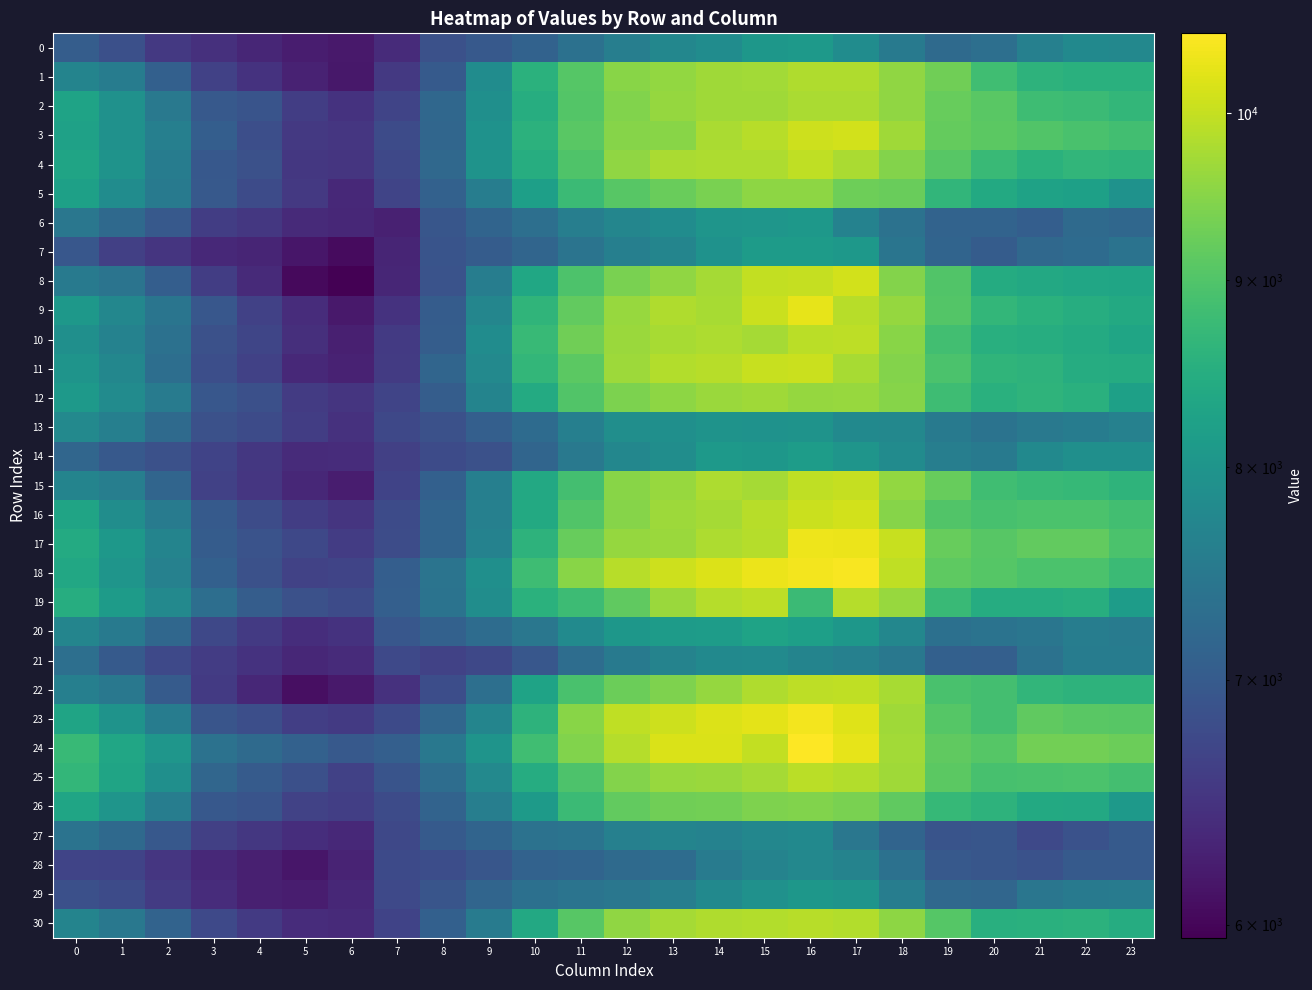

Count the number of data series in this chart.

31